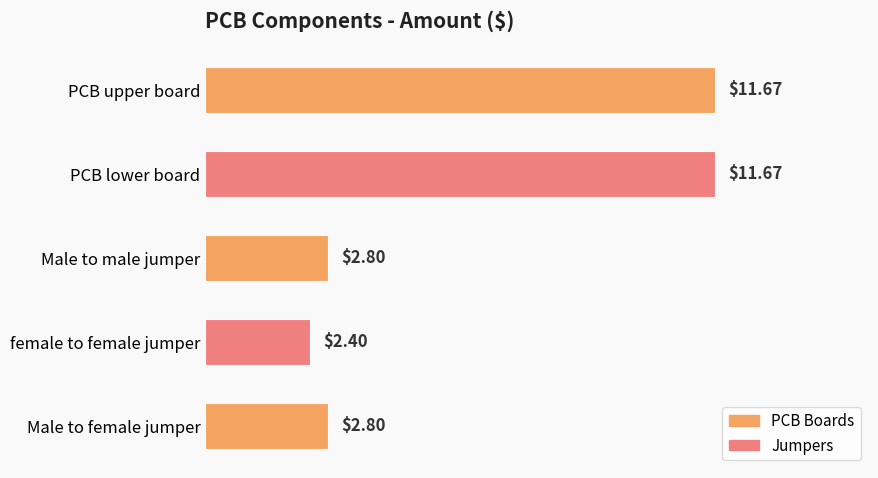

What is the smallest value displayed?

2.4